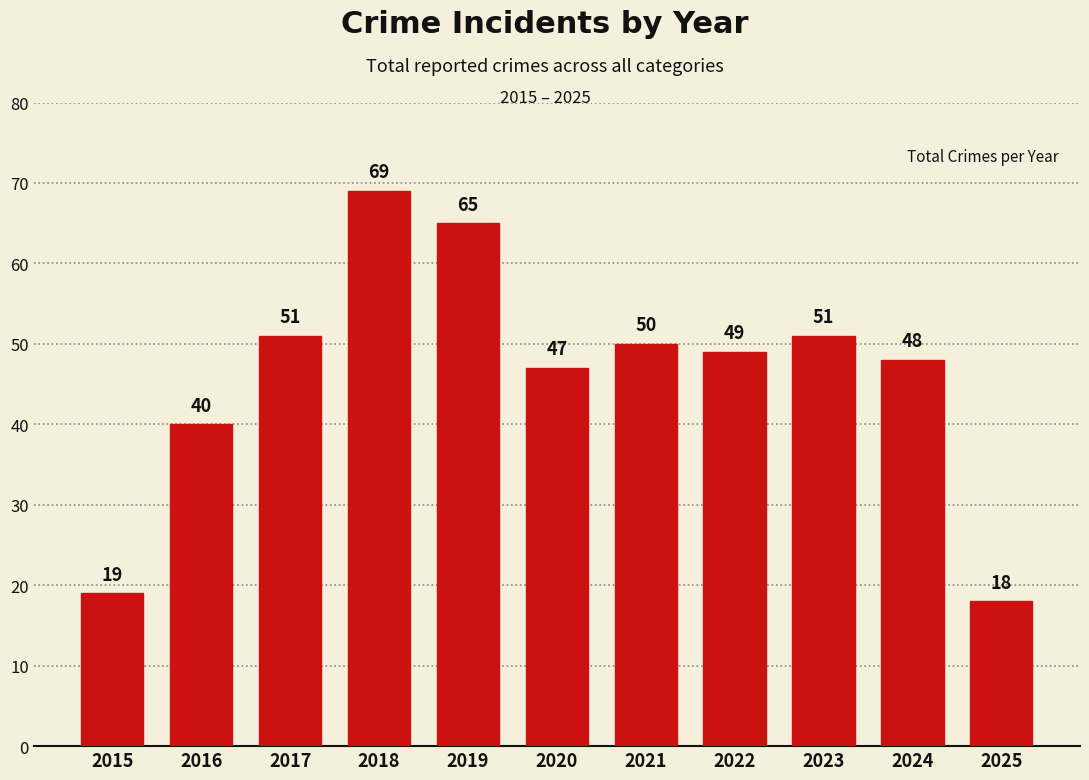

Which category has the highest value across all series?

2018